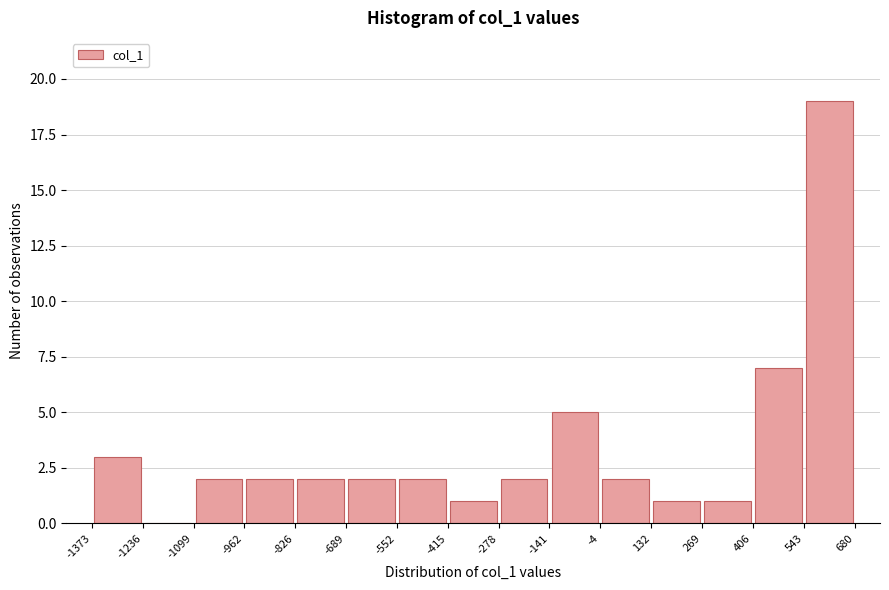

Reading left to right, transcribe this chart: for each bar, give the range it covers on the x-axis and its height. The values are not printed on the chart, so give them approximately, as read against the axis.

-1373 to -1236: 3
-1236 to -1099: 0
-1099 to -962: 2
-962 to -826: 2
-826 to -689: 2
-689 to -552: 2
-552 to -415: 2
-415 to -278: 1
-278 to -141: 2
-141 to -4: 5
-4 to 132: 2
132 to 269: 1
269 to 406: 1
406 to 543: 7
543 to 680: 19